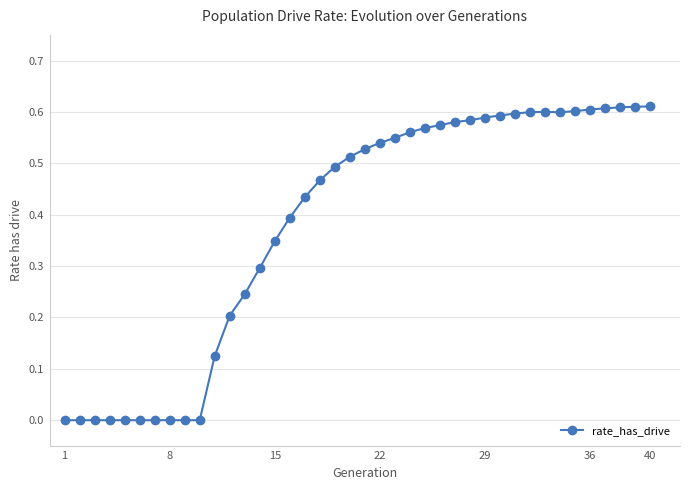

True or false: there are more than 0 points higher than both neighbors.

True